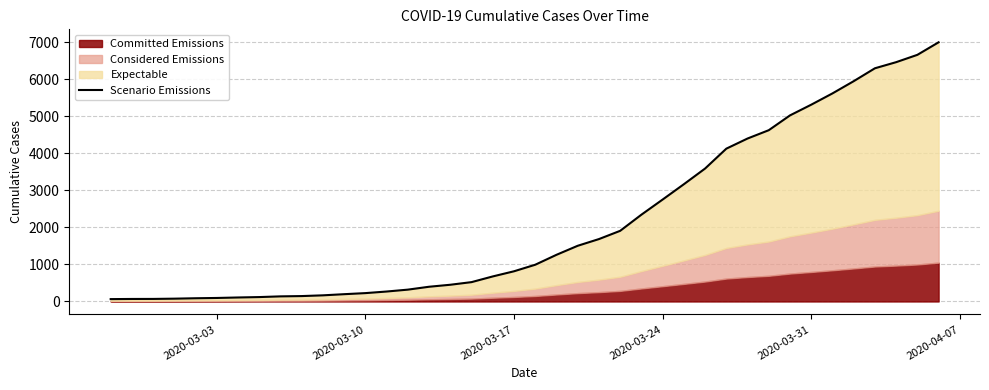

Reading right to left, extract all data points from this chart.

7003	6664	6466	6301	5952	5622	5317	5028	4628	4403	4129	3592	3168	2754	2345	1909	1686	1505	1261	993	816	677	523	452	398	320	269	226	197	166	146	138	119	108	95	87	76	69	68	64